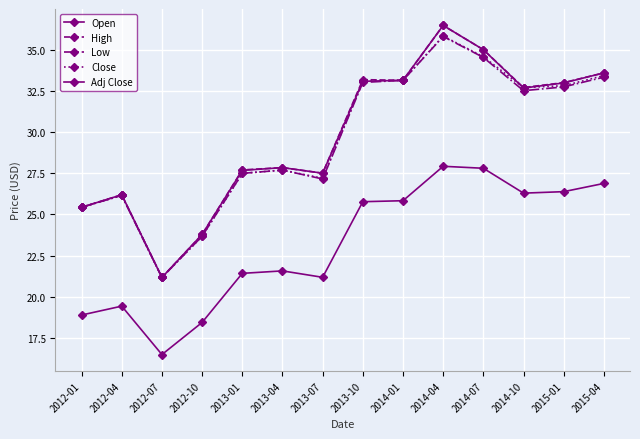

Reading left to right, extract all data points from this chart.

Open: 25.4	26.2	21.2	23.8	27.7	27.8	27.5	33.1	33.1	36.5	35.0	32.7	33.0	33.6
High: 25.4	26.2	21.2	23.8	27.7	27.8	27.5	33.2	33.1	36.5	35.0	32.7	33.0	33.6
Low: 25.4	26.1	21.2	23.7	27.5	27.7	27.1	33.0	33.1	35.8	34.5	32.5	32.7	33.3
Close: 25.4	26.1	21.2	23.7	27.5	27.7	27.2	33.1	33.1	35.8	34.6	32.7	32.8	33.4
Adj Close: 18.9	19.4	16.5	18.4	21.4	21.6	21.2	25.8	25.8	27.9	27.8	26.3	26.4	26.9